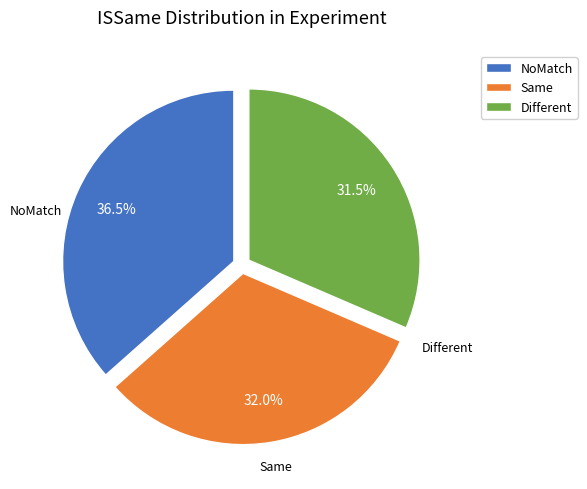

Does NoMatch represent more than half of the total?

No